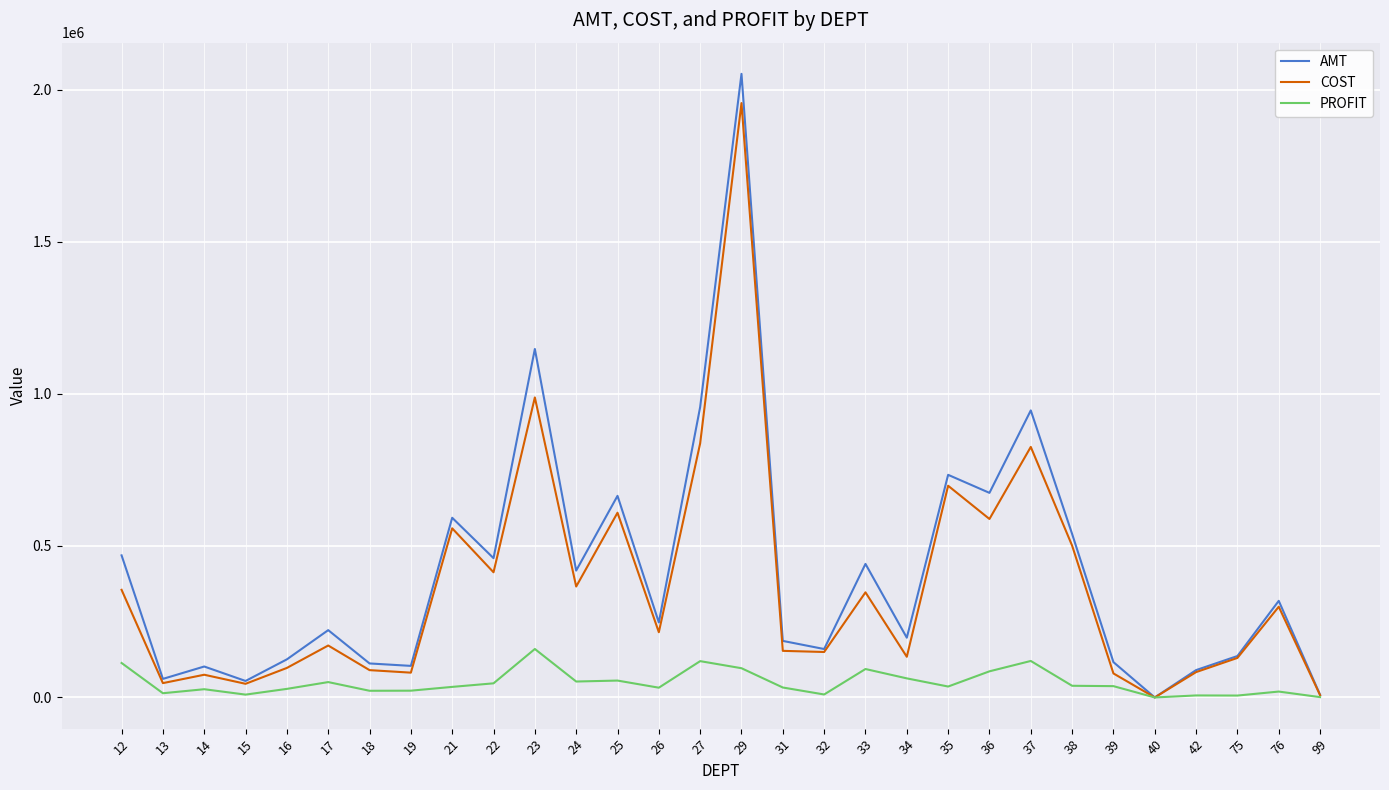

The AMT series shows 196660.6 at 34. True or false?

True